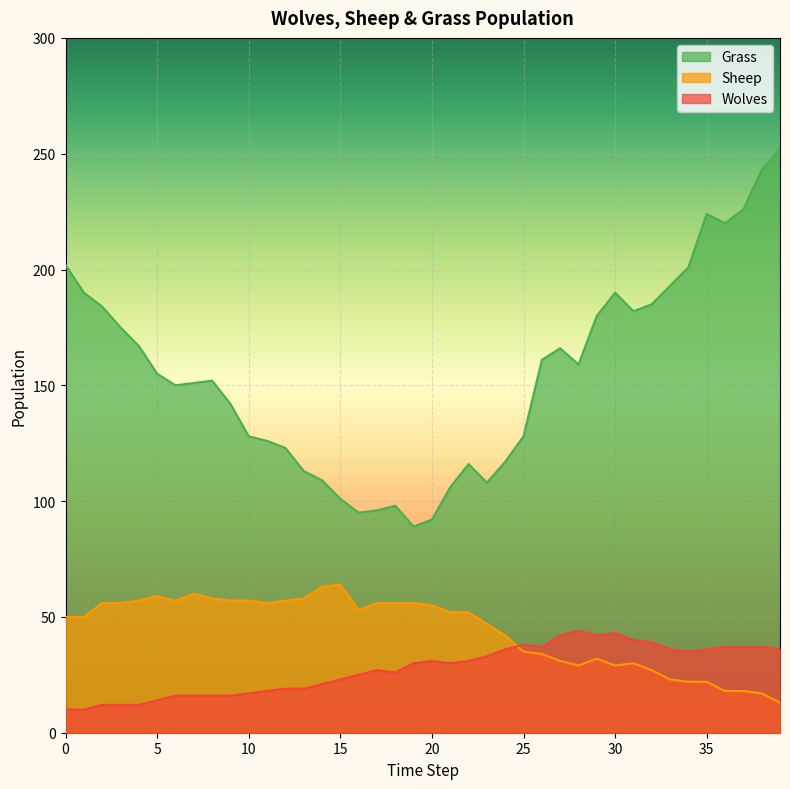

Where does the Wolves series first go above 30?

20